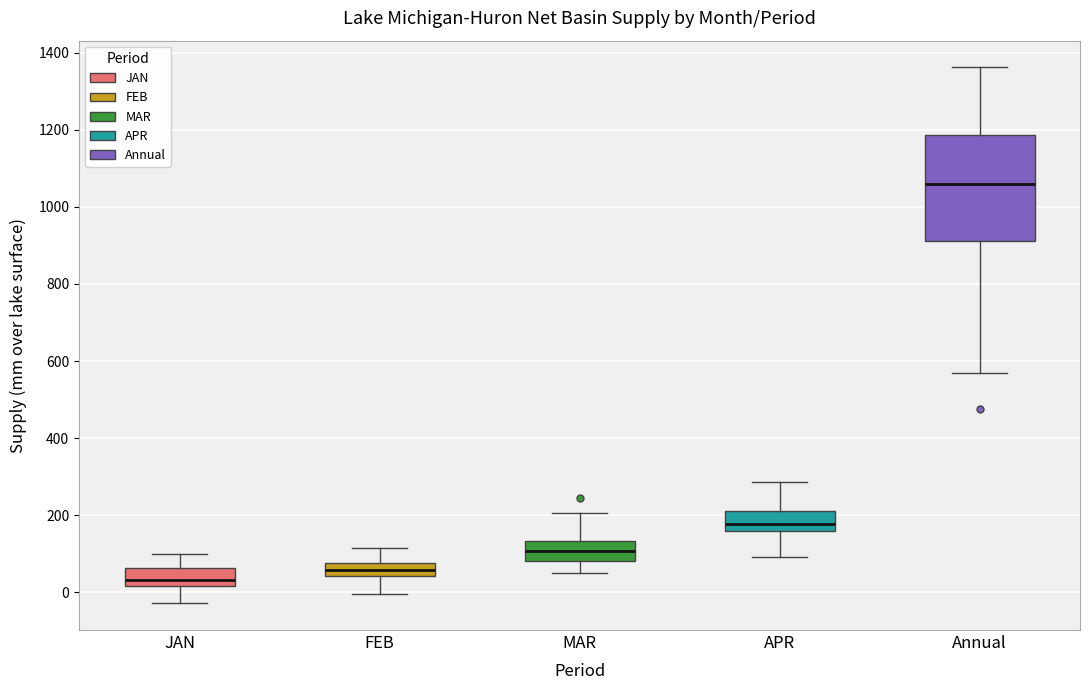

Which box is the tallest, from its lower edge to its upper edge?

Annual